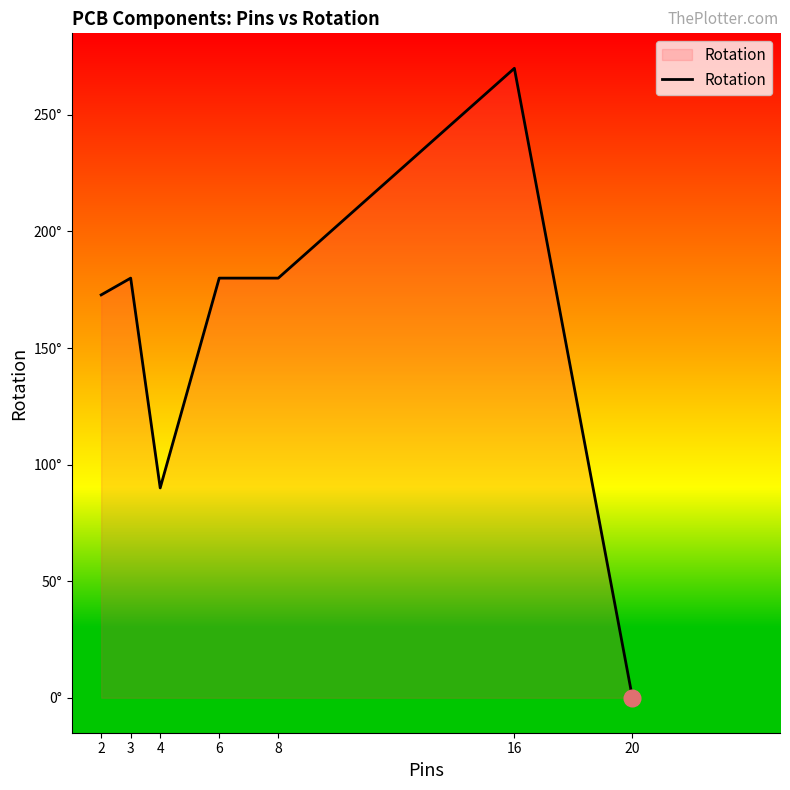

Does the chart have visible grid lines?

No